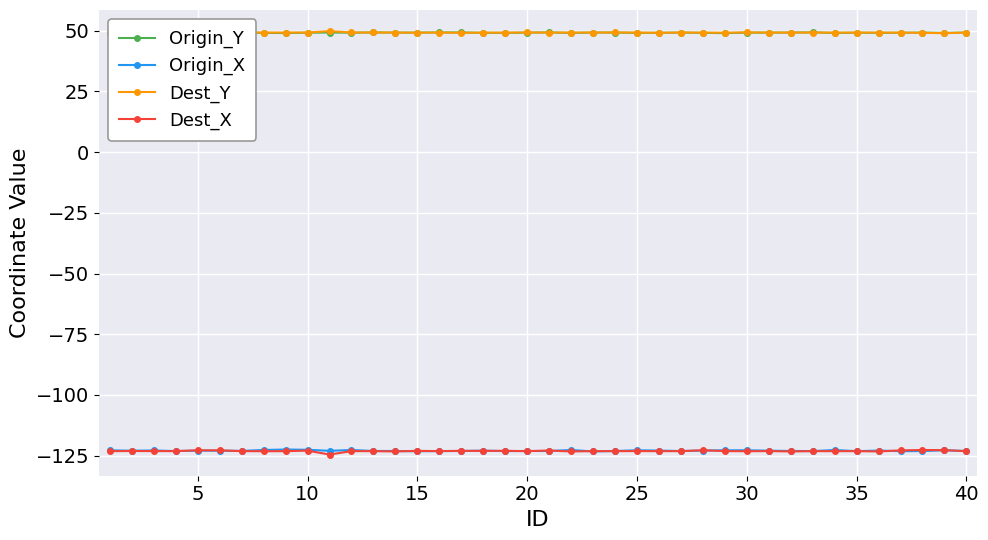

What is the highest value of the Dest_X series?

-122.6